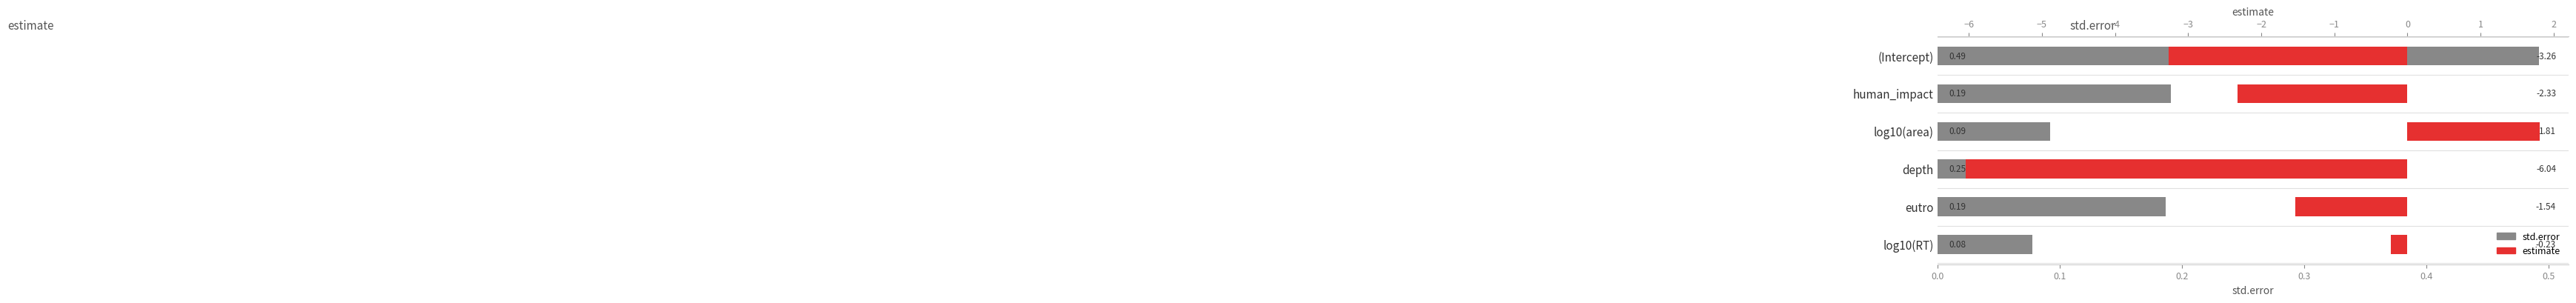

What are all the series names shown in the legend?

std.error, estimate